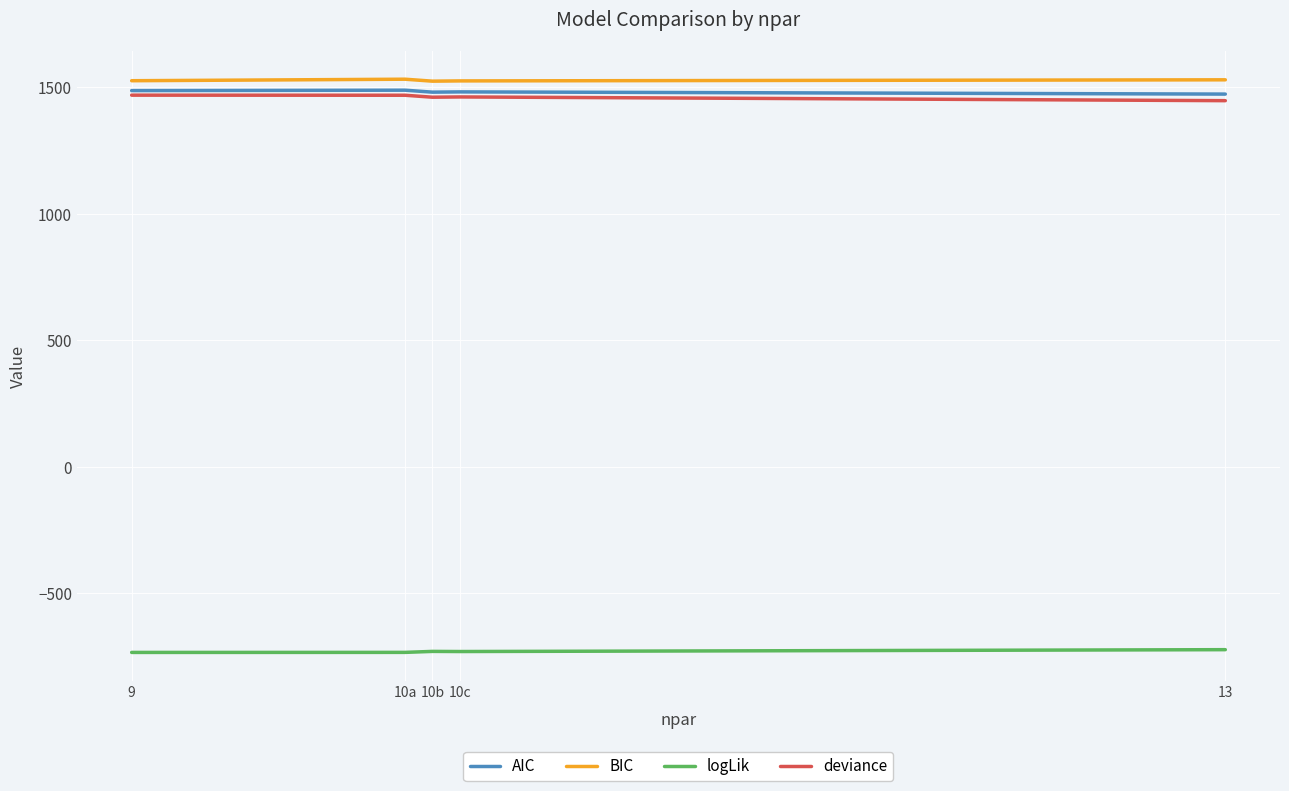

Between 10b and 13, which series saw the biggest shift?

deviance